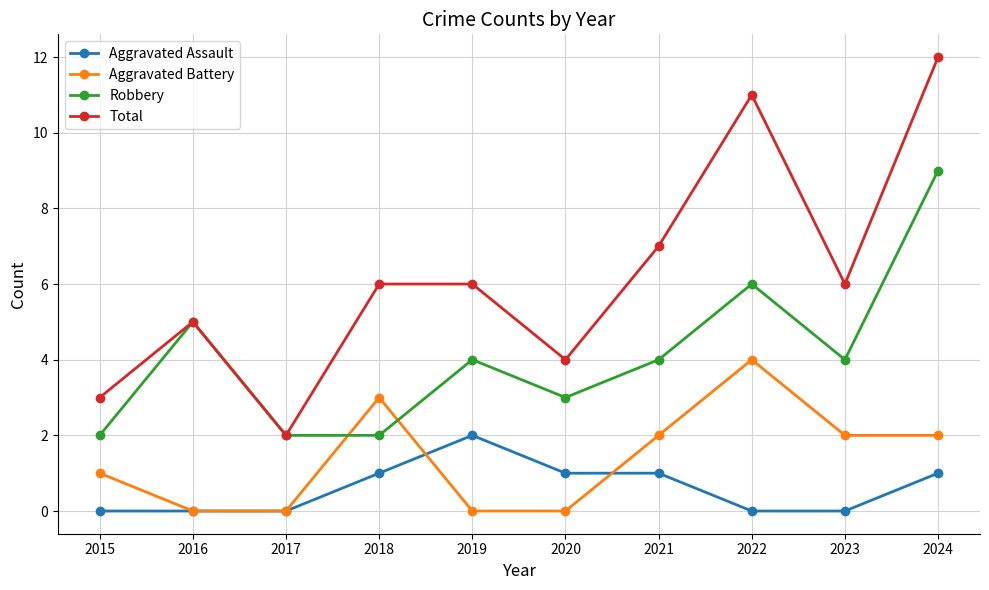

What is the value of the Robbery point at the 2nd from the left?

5